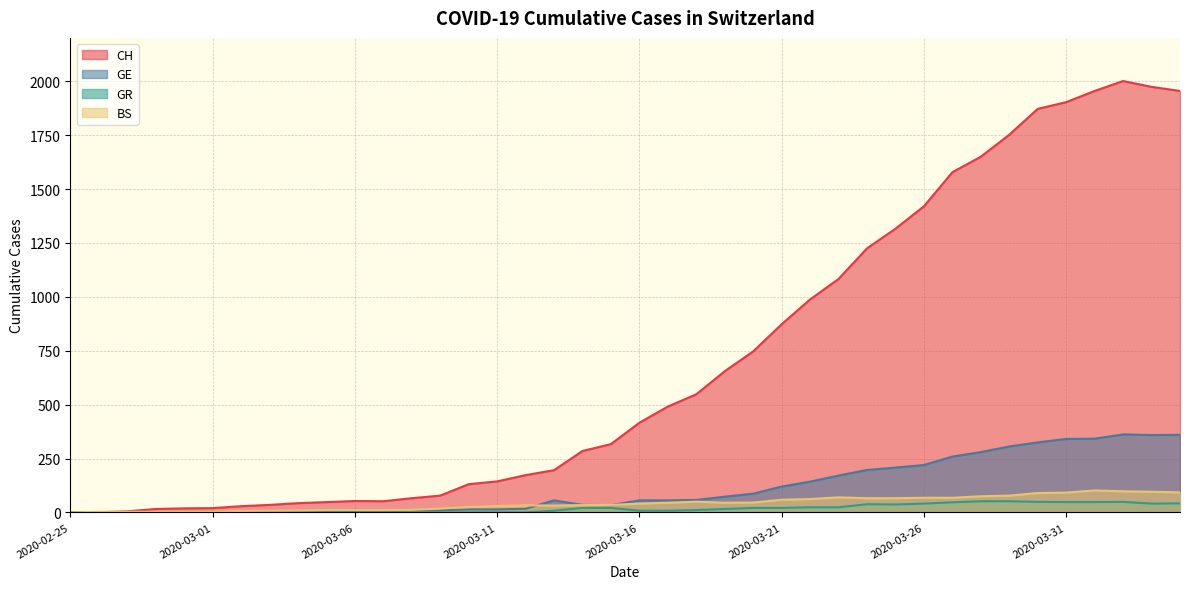

What is the difference between the second highest and minimum values in the CH series?

1974